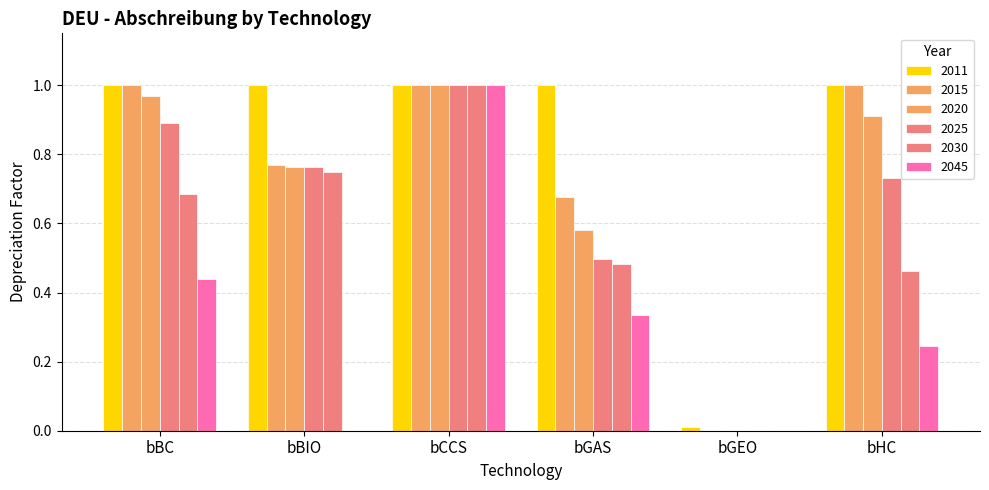

Reading left to right, list all the values displayed in this chart.

2020: 1.0	0.8	1.0	0.6	0.0	0.9
2015: 1.0	0.8	1.0	0.7	0.0	1.0
2025: 0.9	0.8	1.0	0.5	0.0	0.7
2030: 0.7	0.8	1.0	0.5	0.0	0.5
2045: 0.4	0.0	1.0	0.3	0.0	0.2
2011: 1.0	1.0	1.0	1.0	0.0	1.0